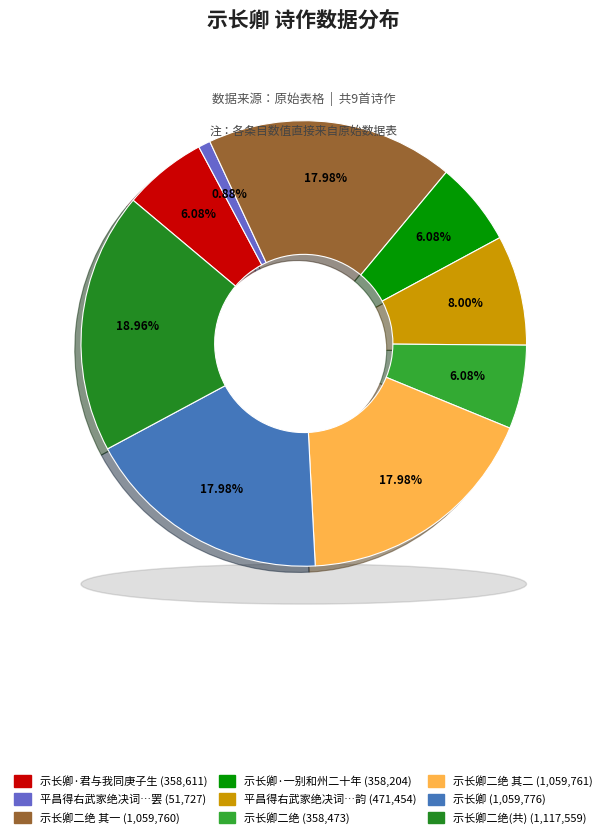

True or false: 示长卿二绝 其二 accounts for 18% of the total.

True